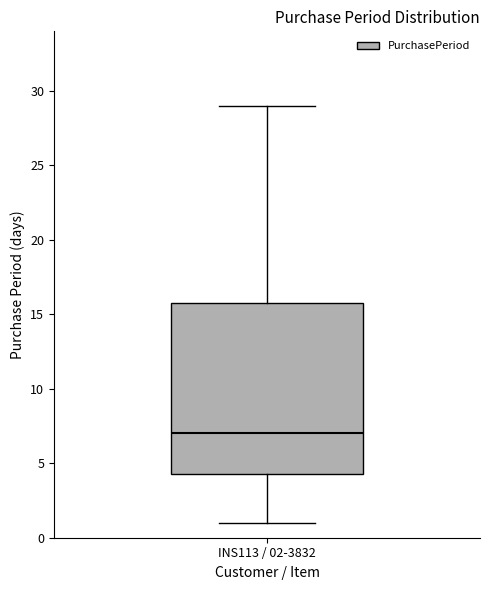

Read this box plot against the y-axis: the position of the median line, the range covered by the box, and the ends of both whiskers. The values are not printed on the chart, so give them approximately, as read against the axis.

median 7.0, box 4.5 to 16.0, whiskers 1.0 to 29.0